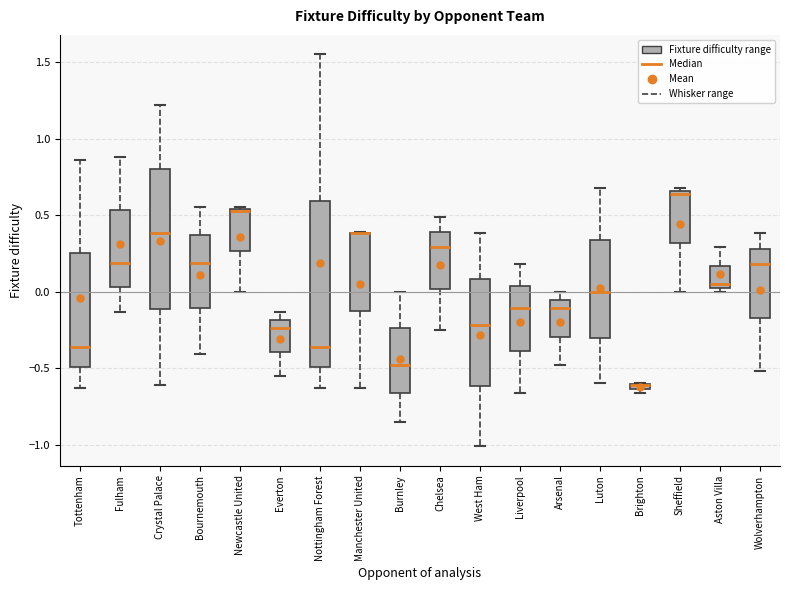

Which box is the tallest, from its lower edge to its upper edge?

Nottingham Forest